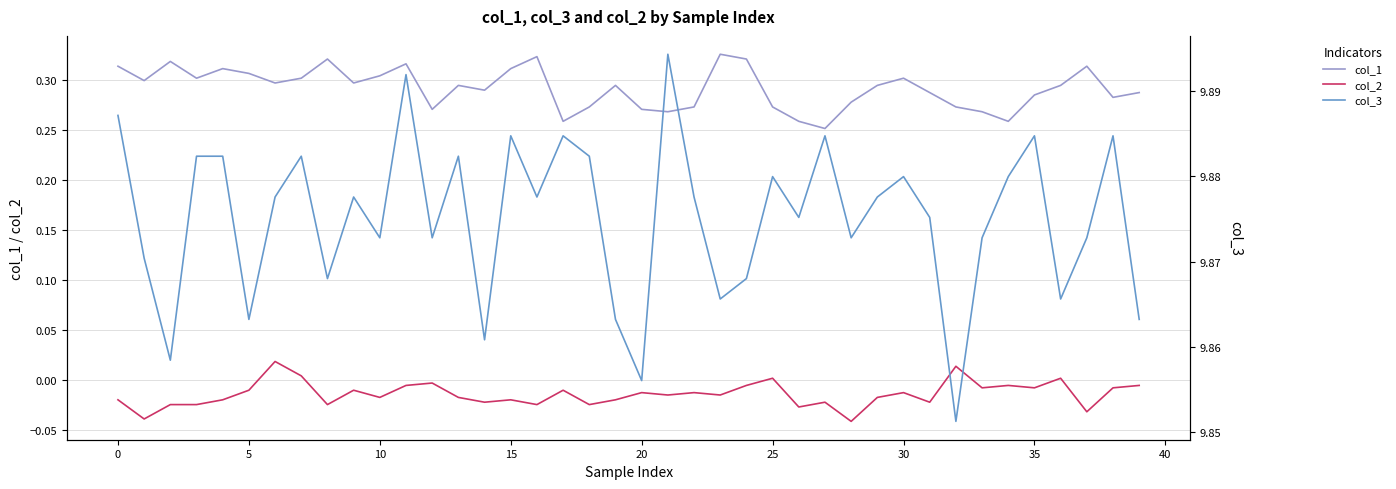

True or false: col_1 has a value of 0.3 at 14.

True